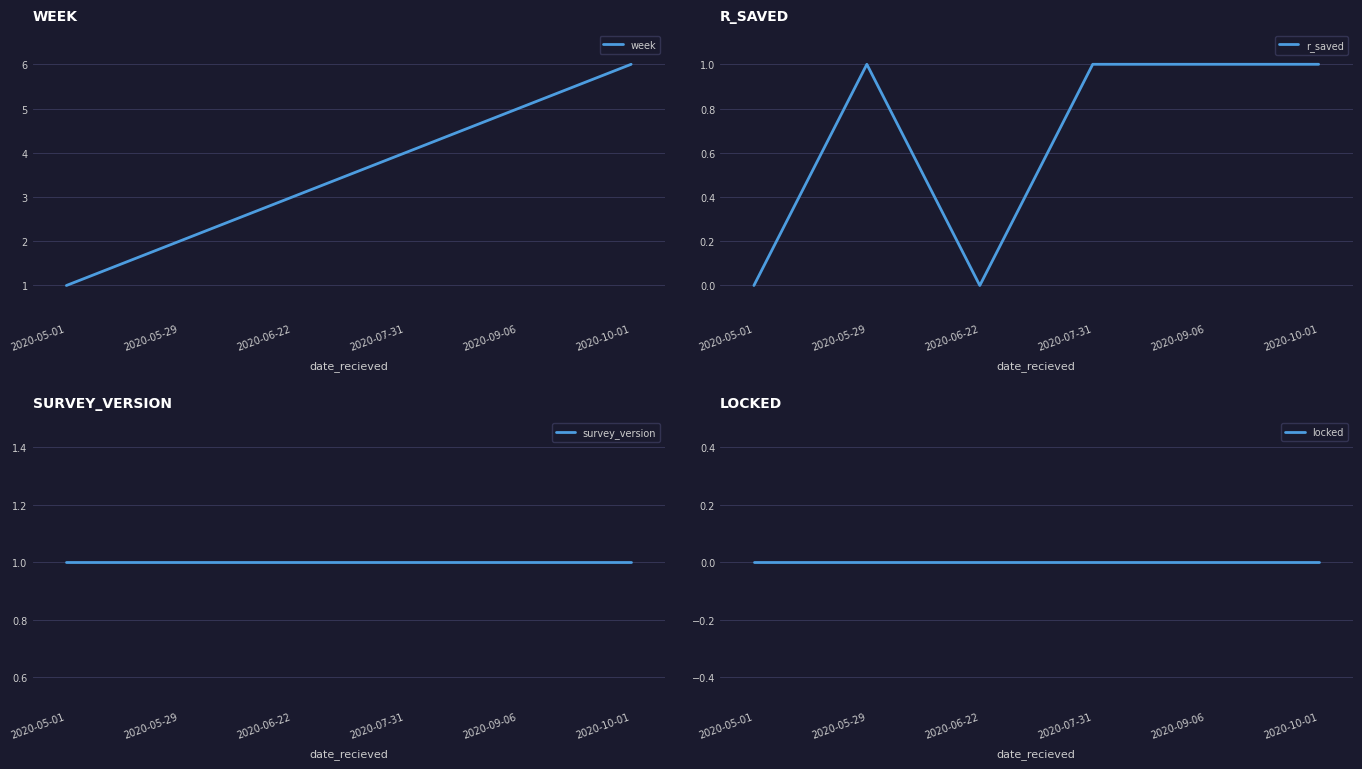

Which series changed the most between 2020-05-01 and 2020-10-01?

week